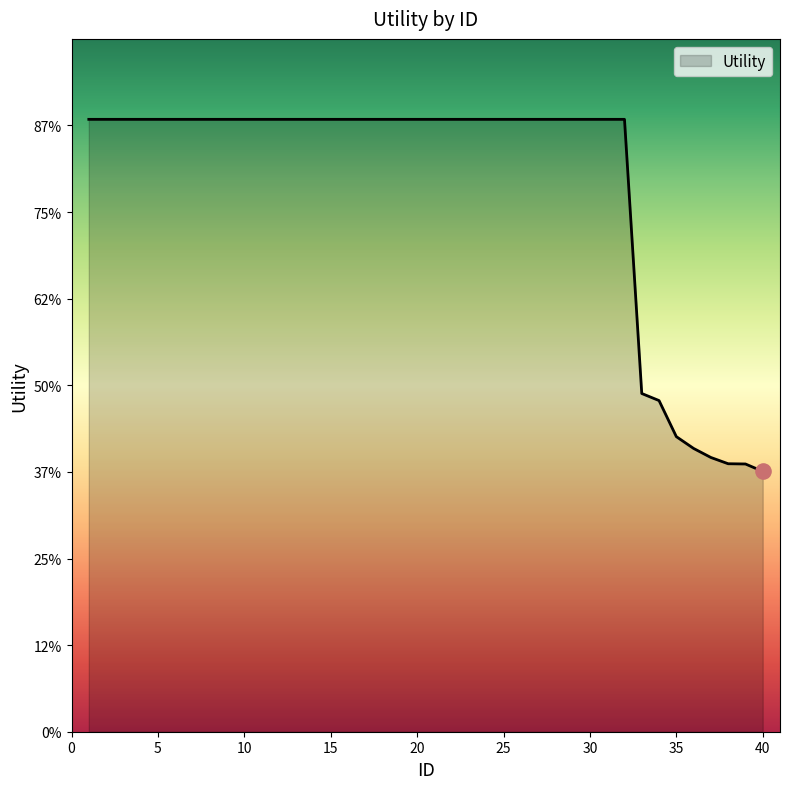

Is this an area chart (filled region under the line)?

Yes